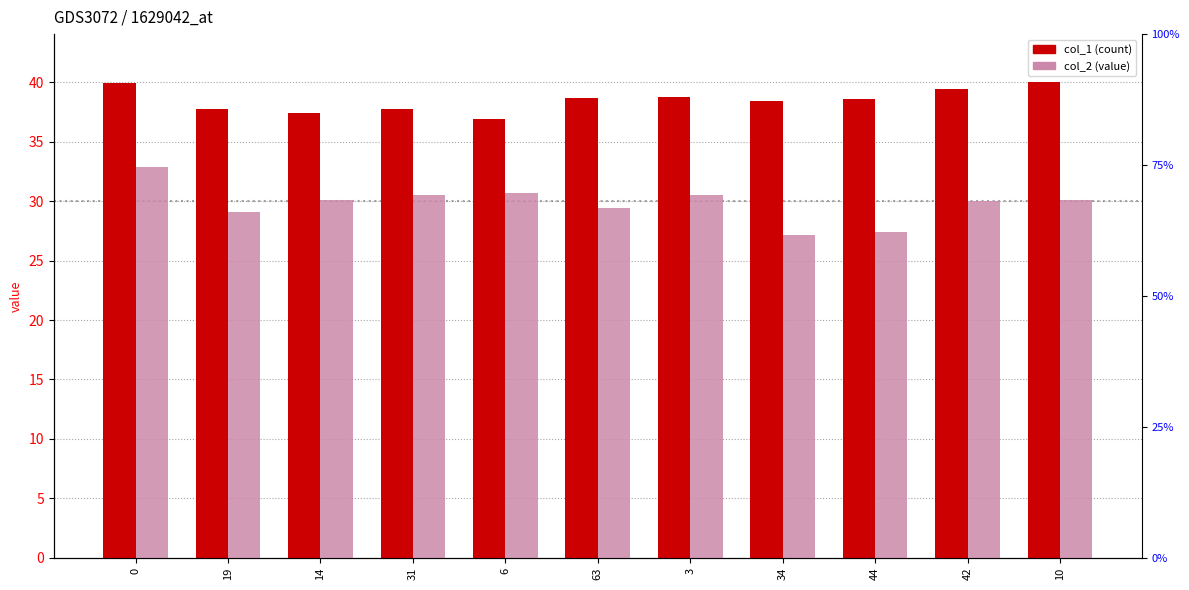

Is it true that col_1 equals 37.5 at 14?

True